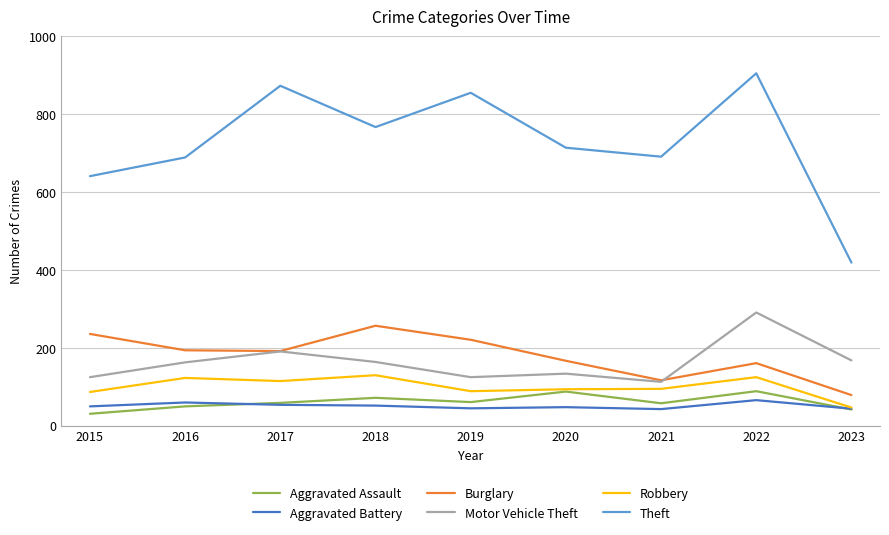

Which category has the lowest value in the Robbery series?

2023